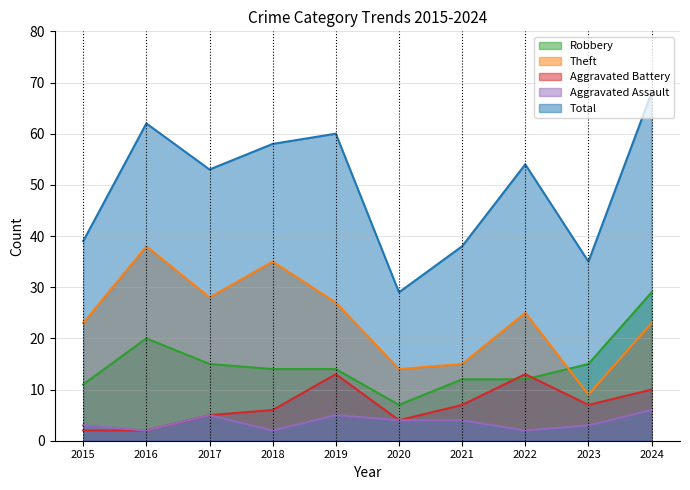

What is the highest value of the Total series?

68